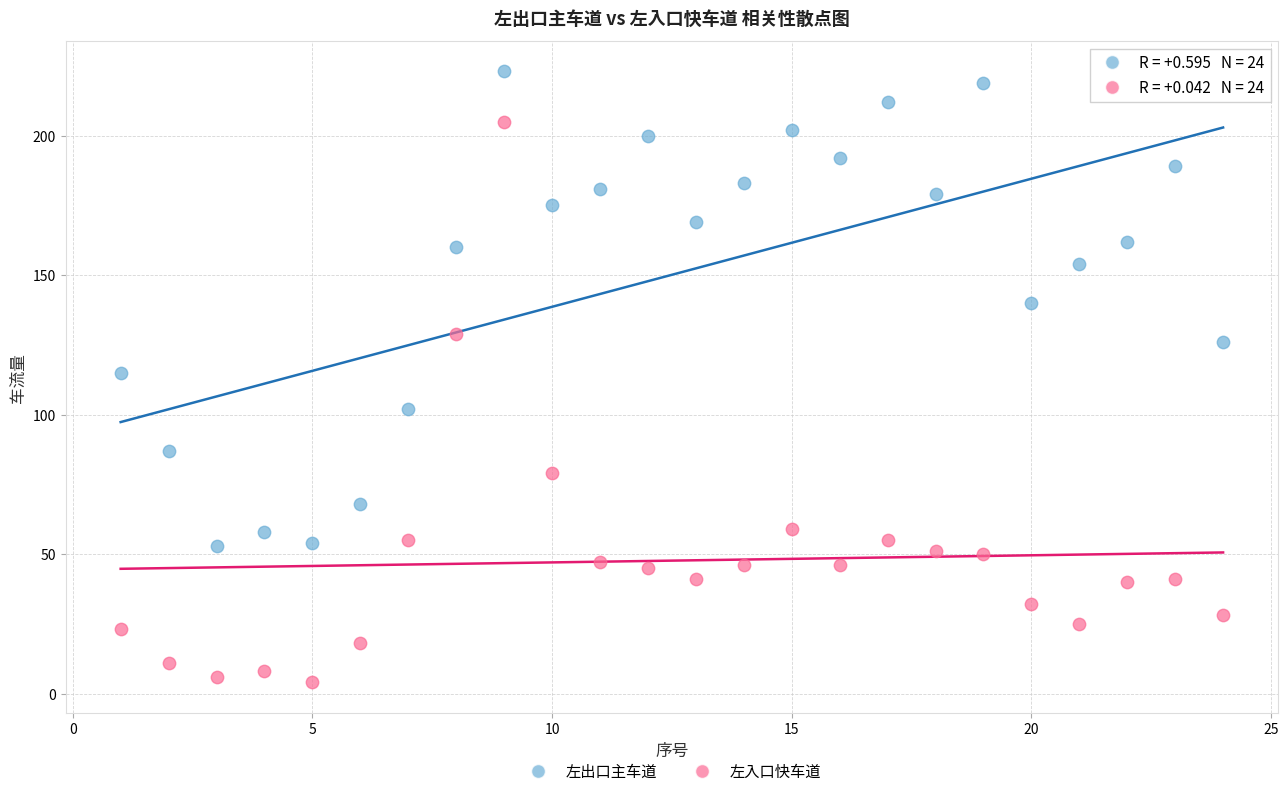

Which series contains the lowest Y value?

左入口快车道